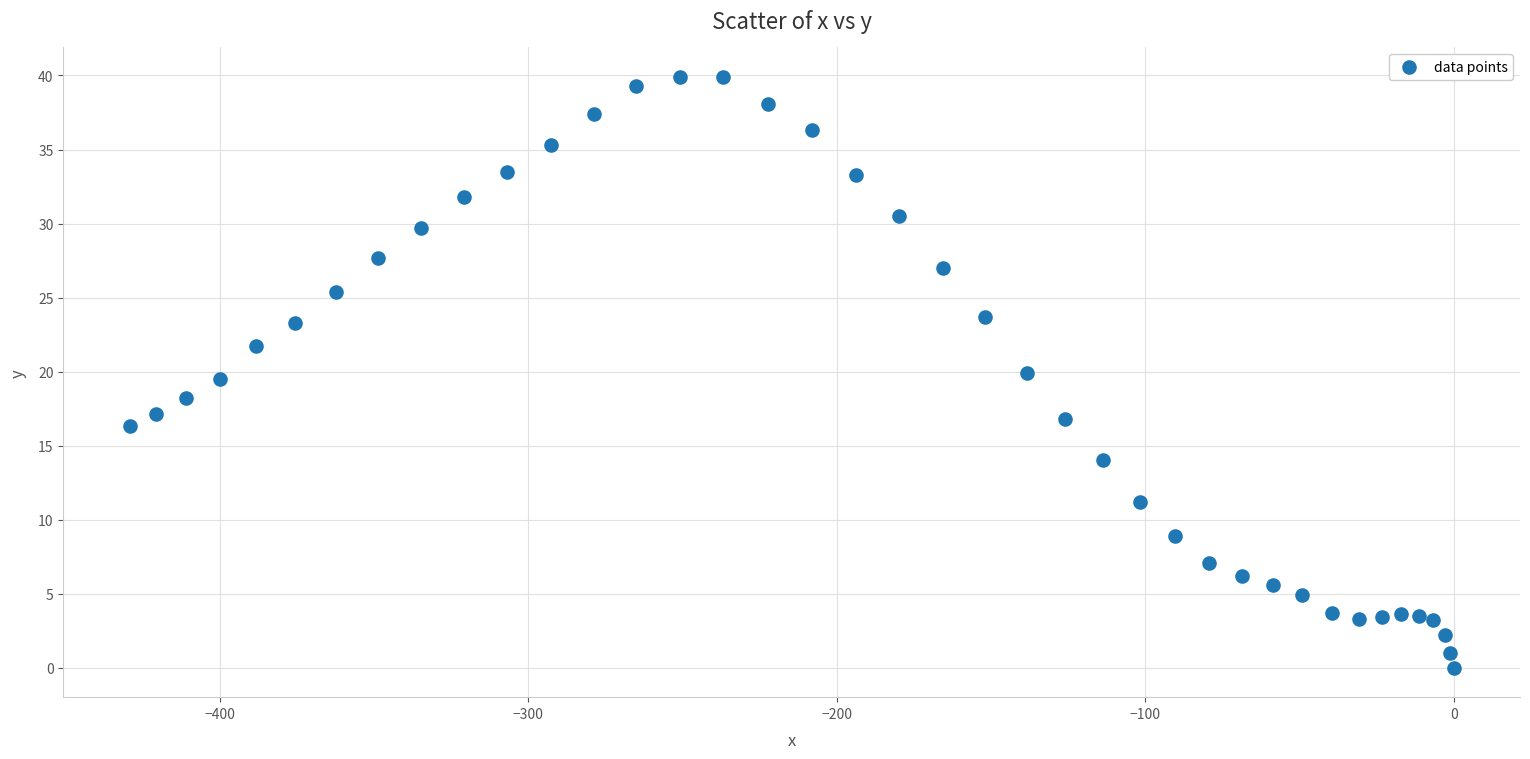

What is the range of X values (max minus min)?

429.3